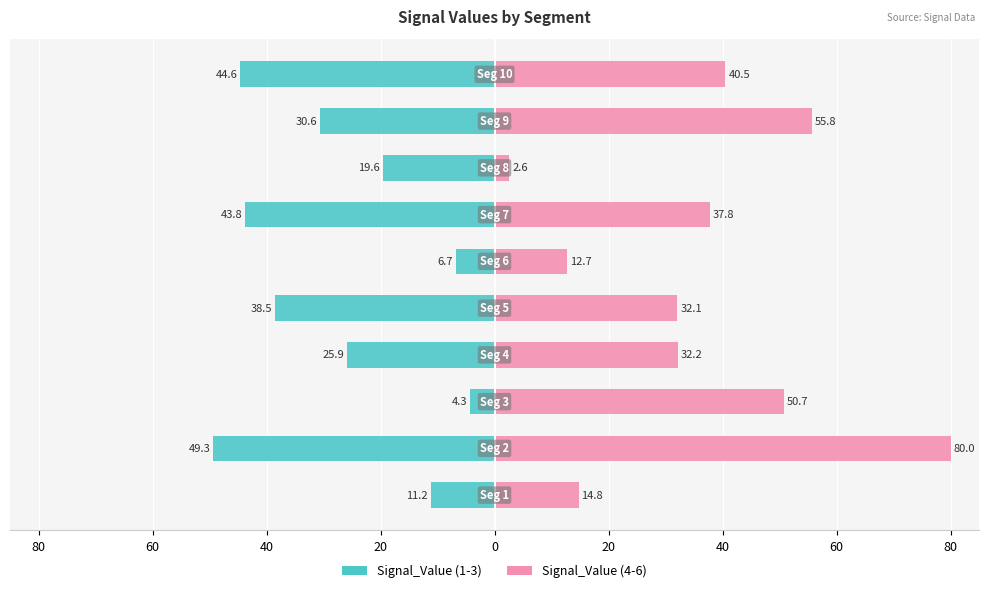

Rank the series by their average value, from lowest to highest.

Signal_Value (1-3), Signal_Value (4-6)